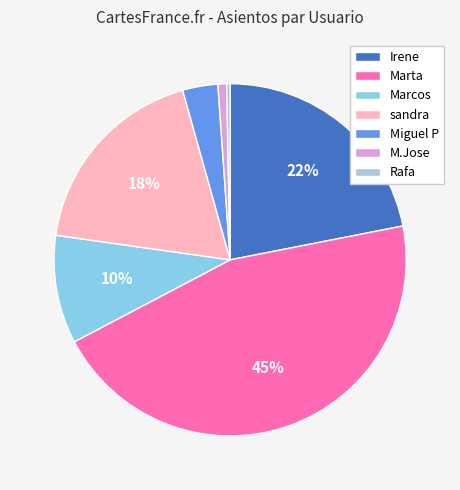

Which slice is the largest?

Marta